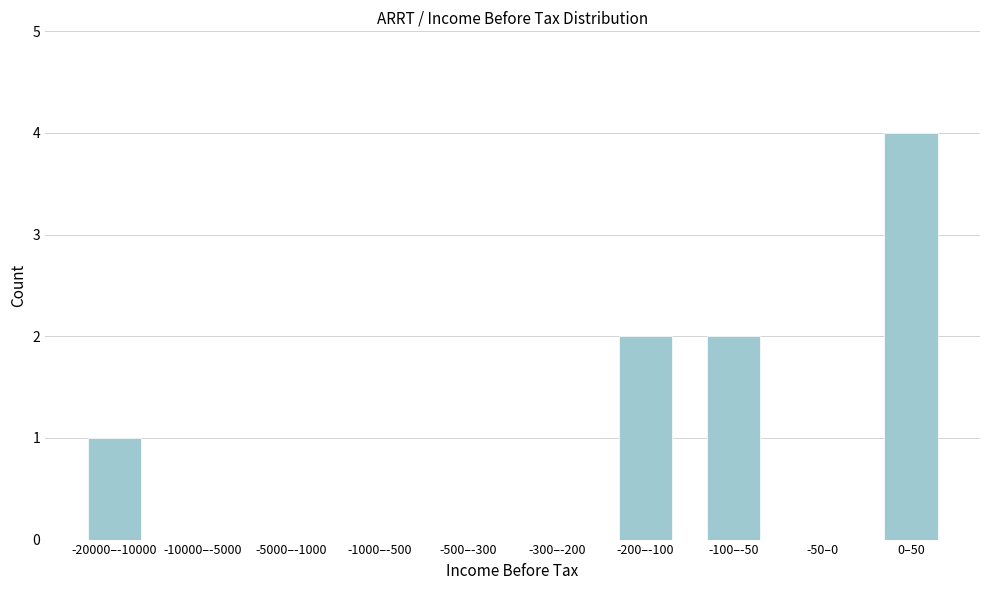

Reading left to right, list all the values displayed in this chart.

-20000–-10000=1	-10000–-5000=0	-5000–-1000=0	-1000–-500=0	-500–-300=0	-300–-200=0	-200–-100=2	-100–-50=2	-50–0=0	0–50=4